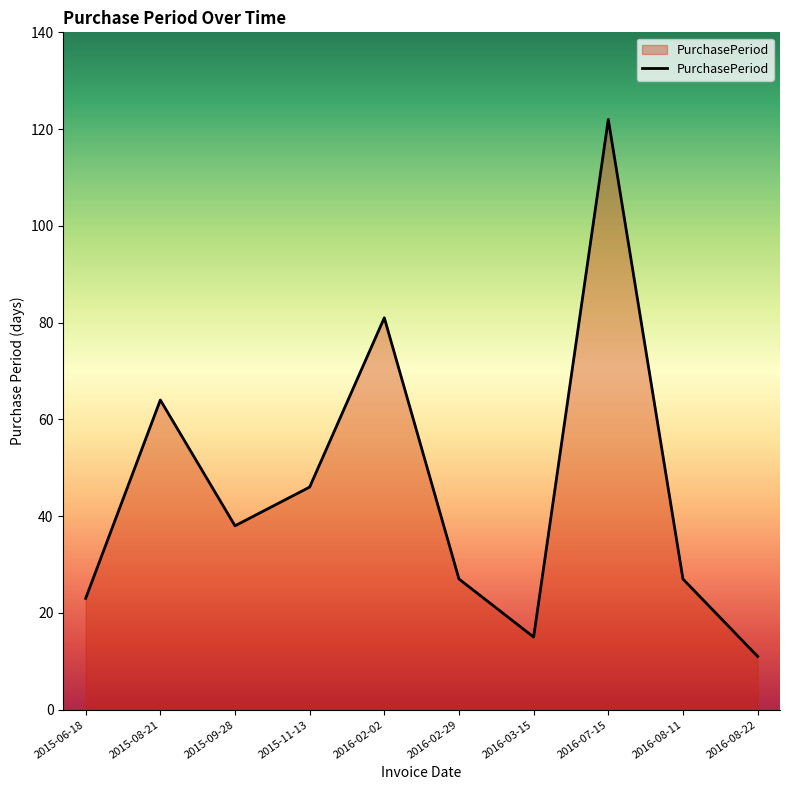

What position from the right is 2016-02-02?

6